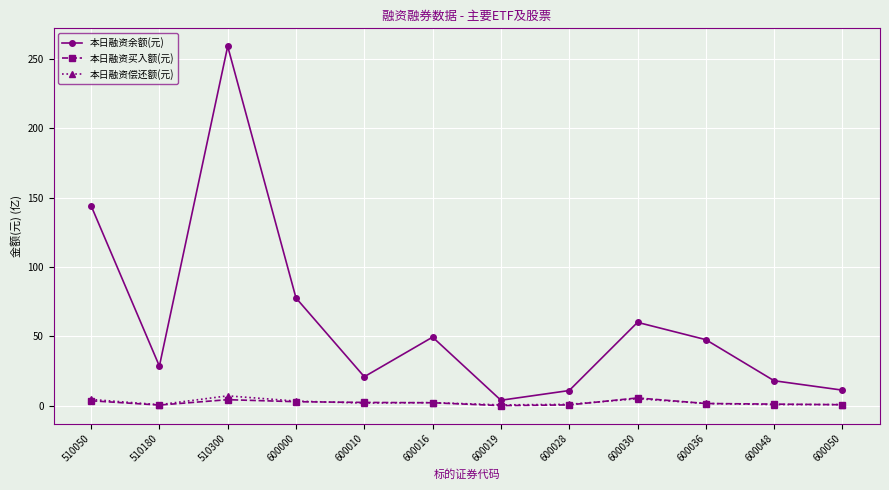

Which series has the largest total across all categories?

本日融资余额(元)